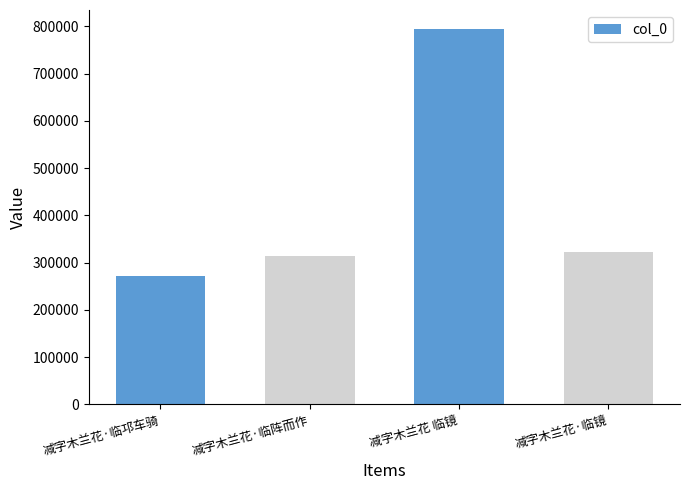

List the labels in order of value, smallest first.

减字木兰花·临邛车骑, 减字木兰花·临阵而作, 减字木兰花·临镜, 减字木兰花 临镜